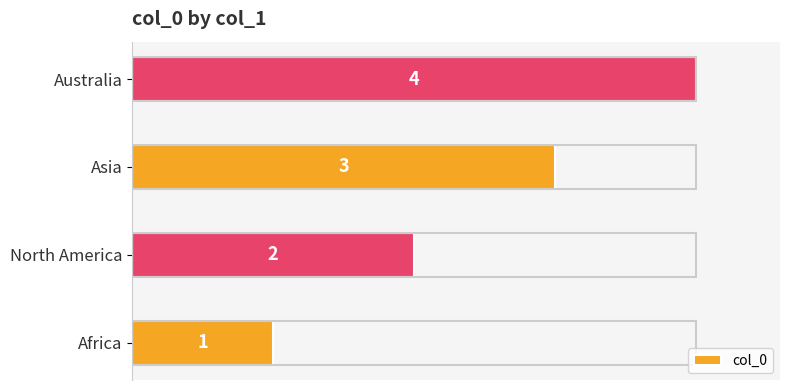

Approximately how many times larger is the value at North America compared to Australia?

0.5